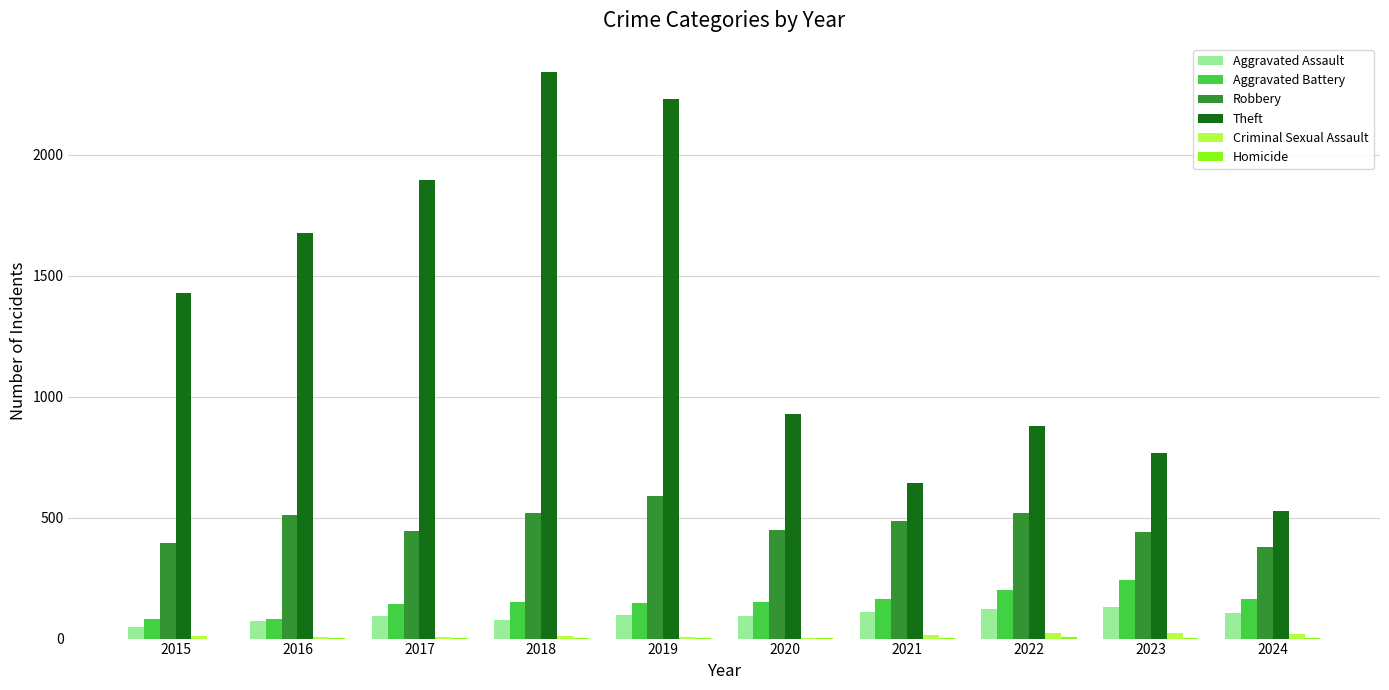

At which label does Robbery first exceed 484?

2016